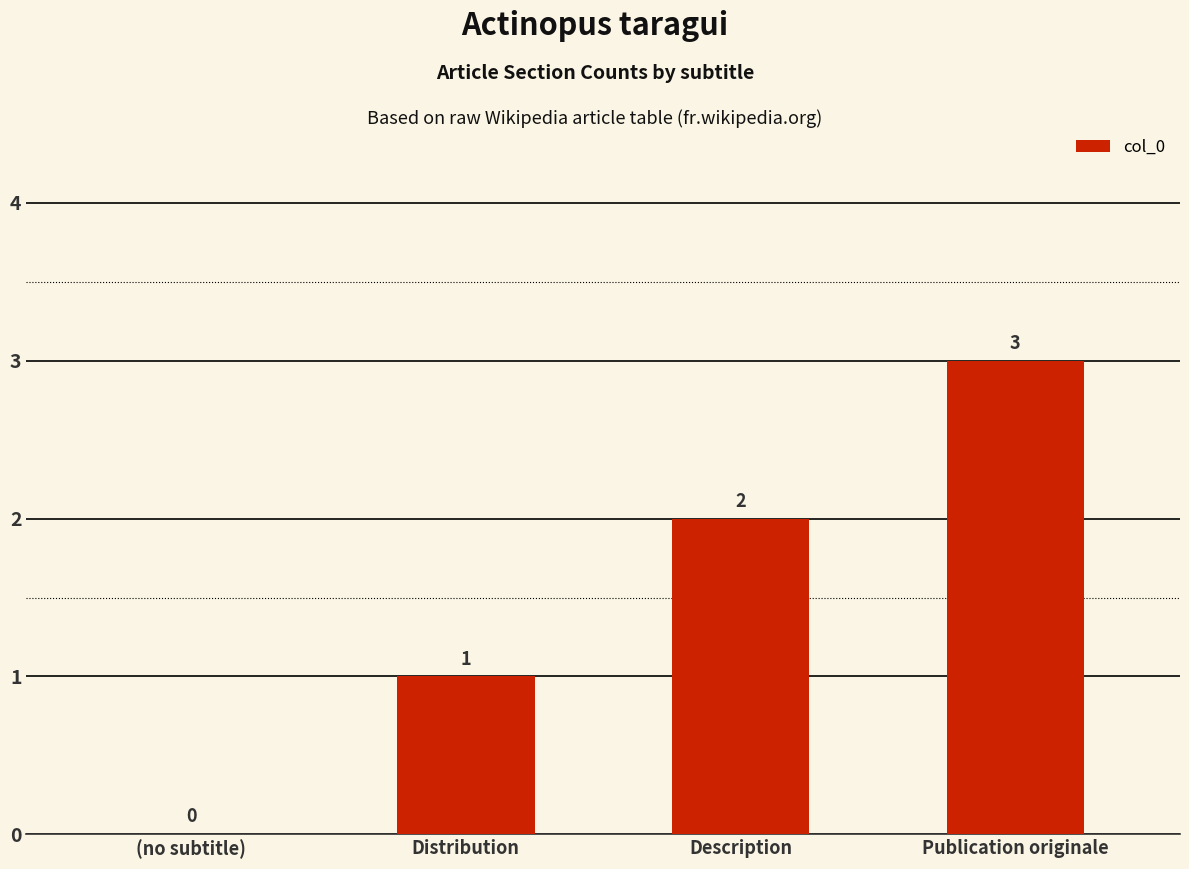

Reading right to left, what are all the values shown in this chart?

3	2	1	0